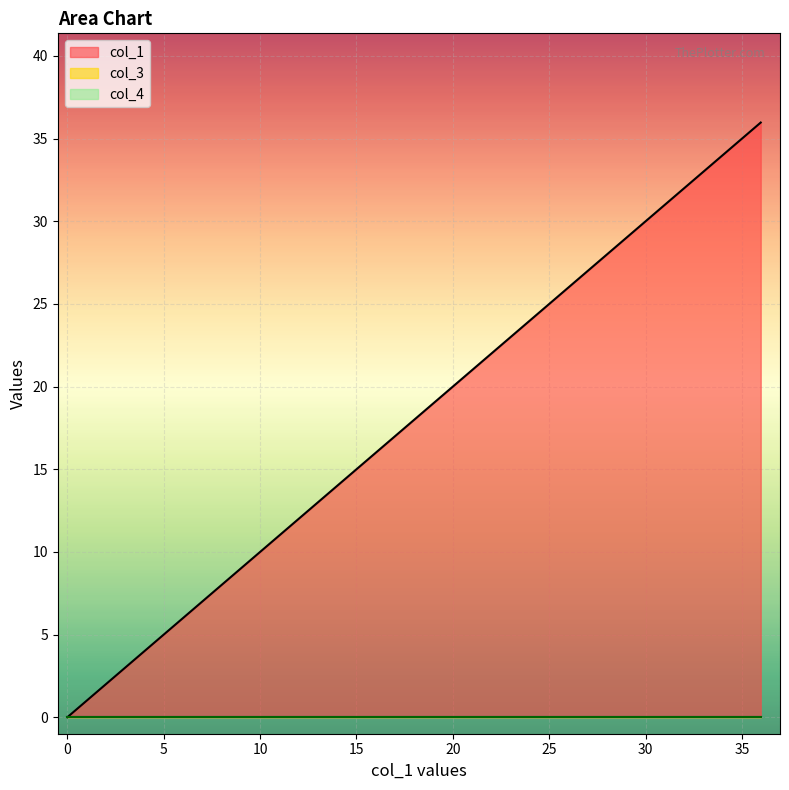

Between 0.0 and 35.974738099990645, which series saw the biggest shift?

col_1